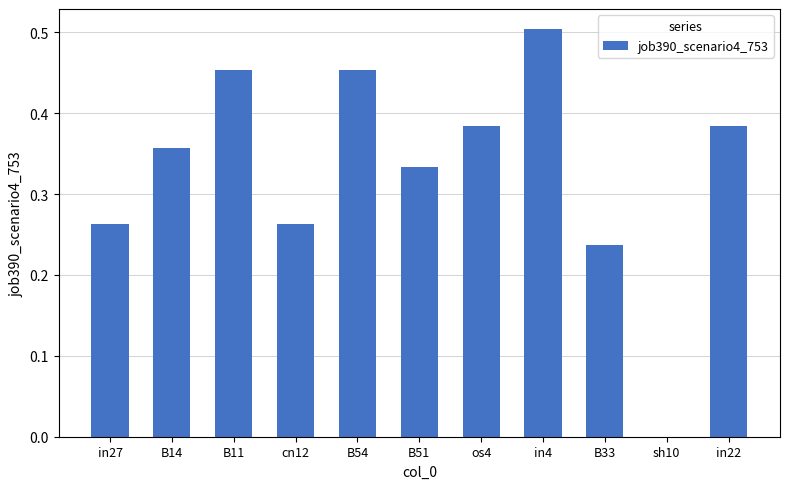

Where is the data nearest to the value 0?

sh10